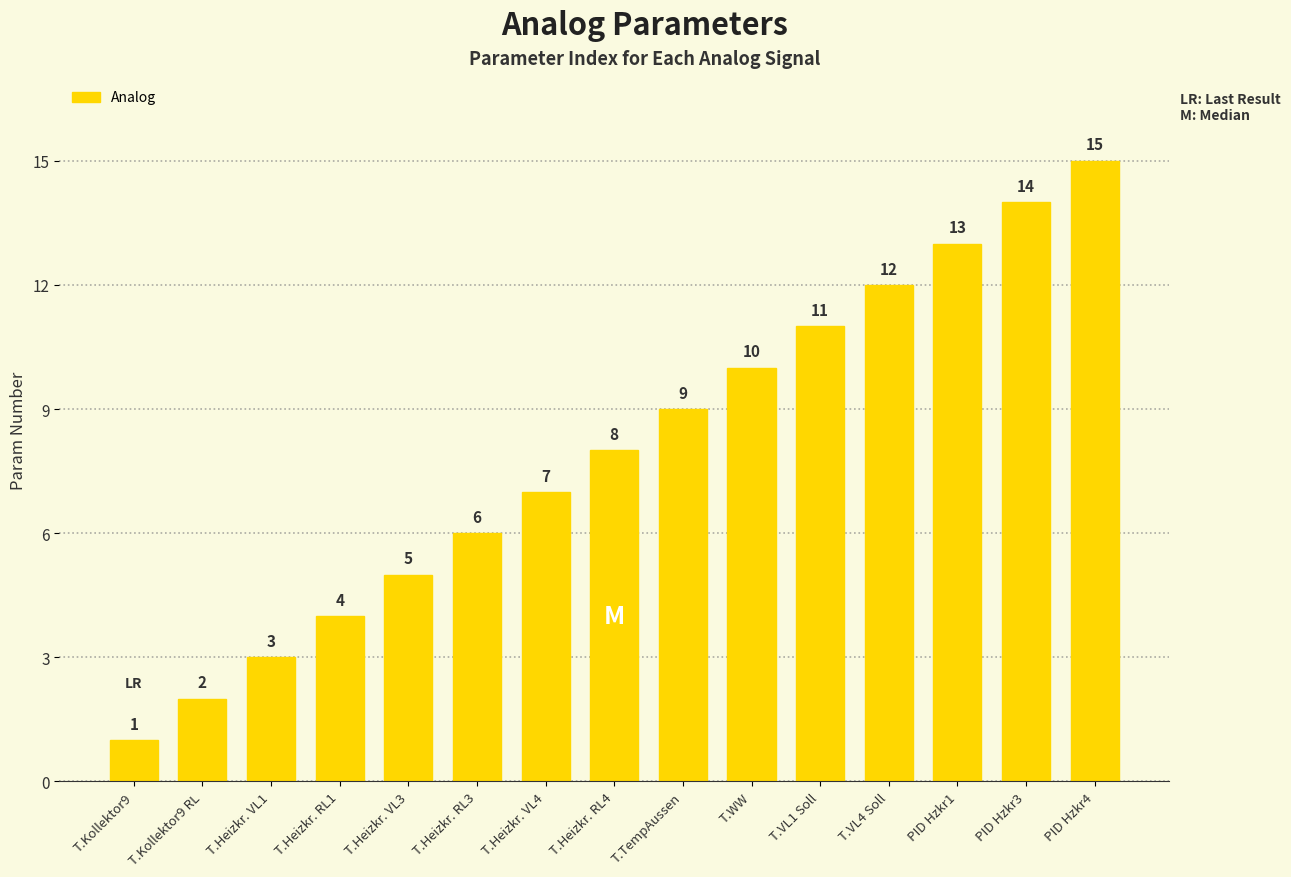

What is the sum of the values at T.Heizkr. RL4 and T.Heizkr. VL1?

11